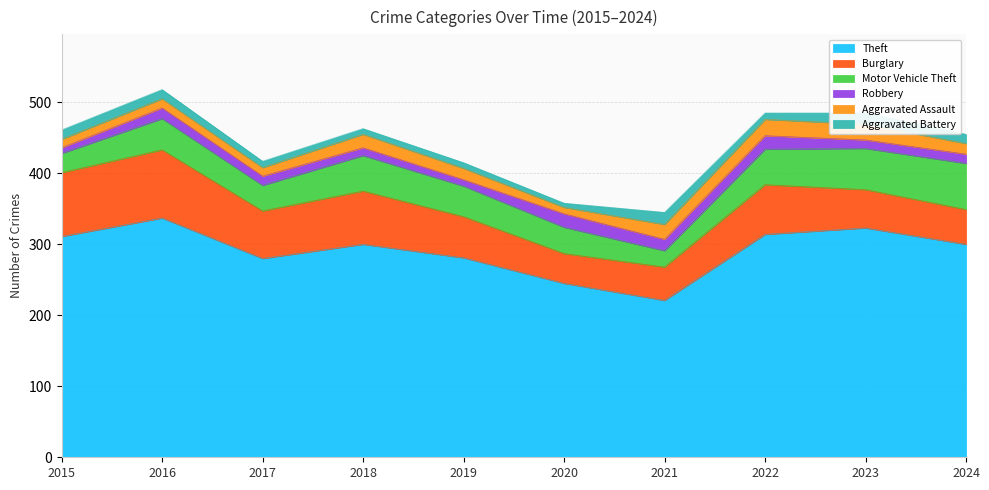

True or false: Burglary and Aggravated Assault cross at least once.

False